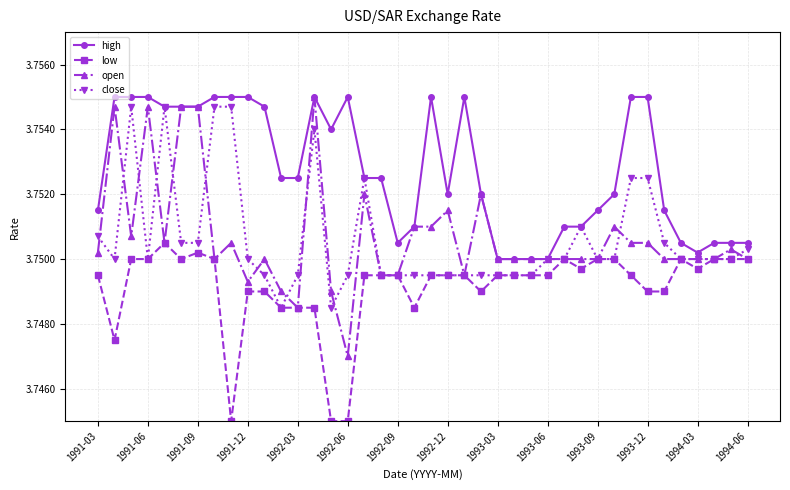

How many low values are between 3 and 4?

40